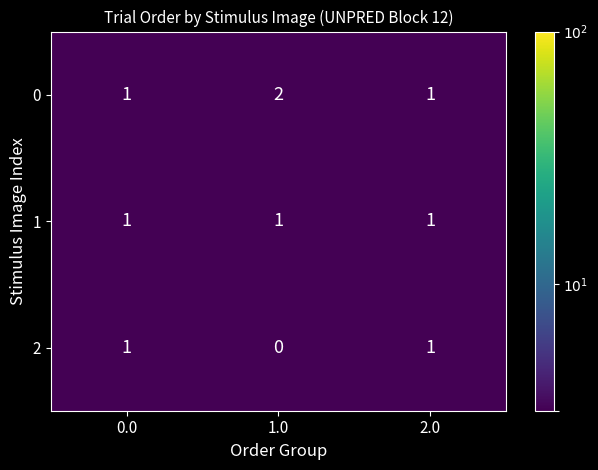

Rank the series by their average value, from highest to lowest.

0, 1, 2